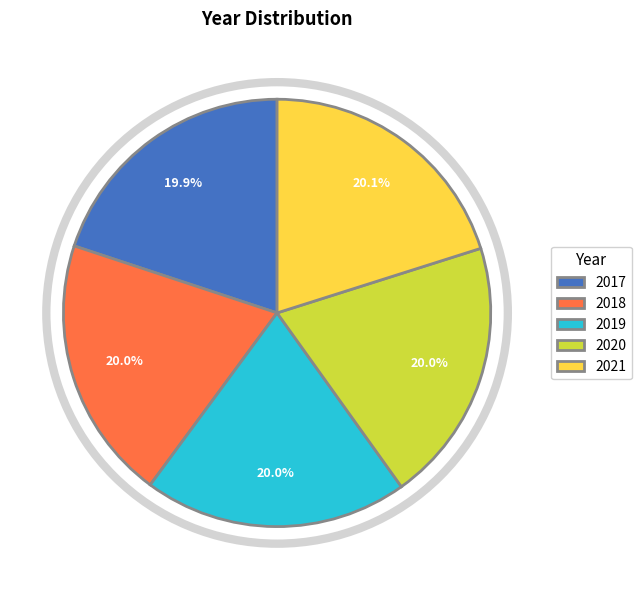

What is the total percentage of 2021 and 2020?

40.1%